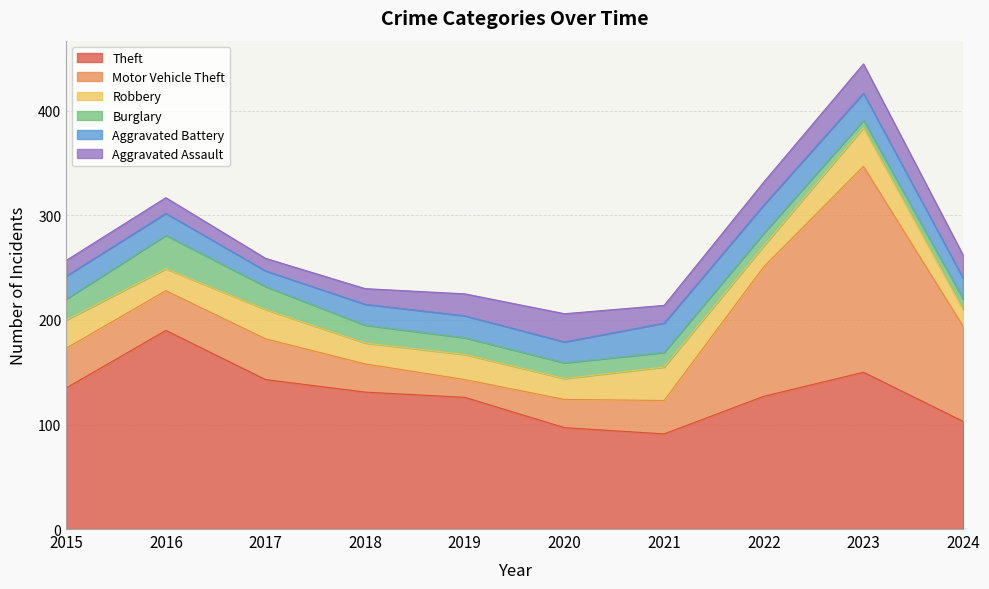

Which series changed the most between 2017 and 2024?

Motor Vehicle Theft